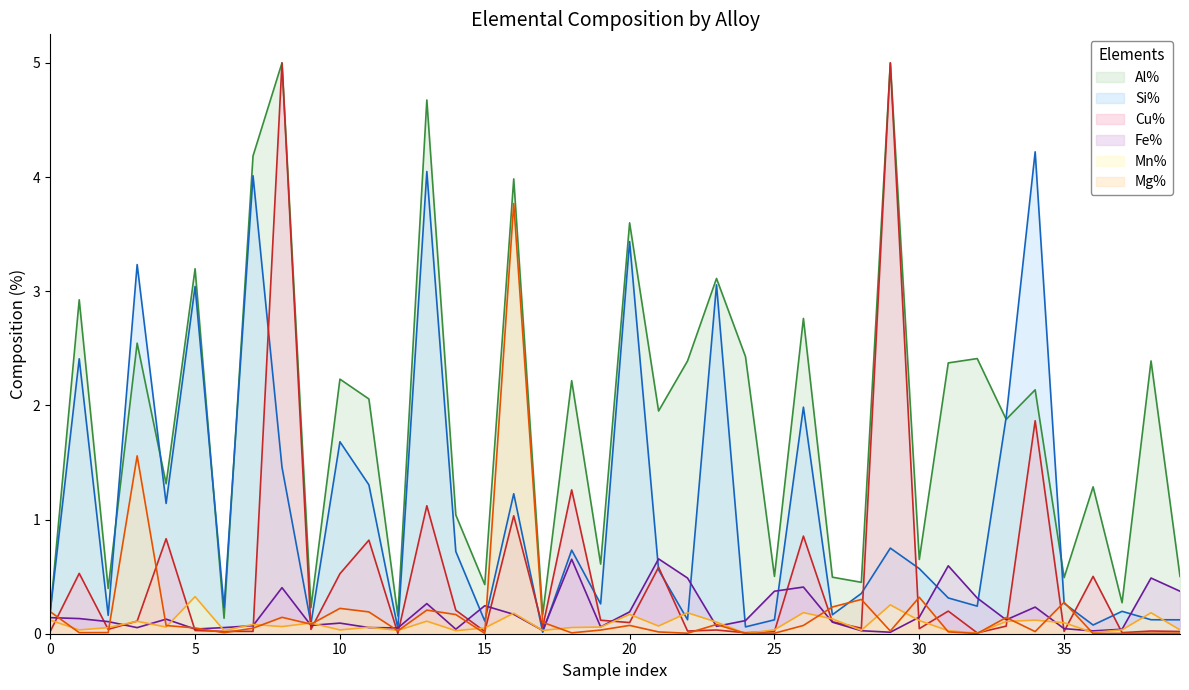

Reading left to right, list all the values displayed in this chart.

Al%: 0.2	2.9	0.4	2.5	1.3	3.2	0.1	4.2	5.0	0.2	2.2	2.1	0.2	4.7	1.0	0.4	4.0	0.2	2.2	0.6	3.6	2.0	2.4	3.1	2.4	0.5	2.8	0.5	0.5	5.0	0.7	2.4	2.4	1.9	2.1	0.5	1.3	0.3	2.4	0.5
Si%: 0.2	2.4	0.2	3.2	1.1	3.0	0.2	4.0	1.5	0.1	1.7	1.3	0.0	4.0	0.7	0.1	1.2	0.0	0.7	0.3	3.4	0.6	0.1	3.1	0.1	0.1	2.0	0.2	0.4	0.7	0.6	0.3	0.2	1.9	4.2	0.3	0.1	0.2	0.1	0.1
Cu%: 0.0	0.5	0.0	0.1	0.8	0.0	0.0	0.0	5.0	0.0	0.5	0.8	0.0	1.1	0.2	0.0	1.0	0.1	1.3	0.1	0.1	0.6	0.0	0.0	0.0	0.0	0.9	0.1	0.0	5.0	0.0	0.2	0.0	0.1	1.9	0.0	0.5	0.0	0.0	0.0
Fe%: 0.1	0.1	0.1	0.1	0.1	0.0	0.1	0.1	0.4	0.1	0.1	0.1	0.1	0.3	0.0	0.2	0.2	0.0	0.7	0.1	0.2	0.7	0.5	0.1	0.1	0.4	0.4	0.1	0.0	0.0	0.1	0.6	0.3	0.1	0.2	0.0	0.0	0.0	0.5	0.4
Mn%: 0.1	0.0	0.1	0.1	0.1	0.3	0.0	0.1	0.1	0.1	0.0	0.1	0.0	0.1	0.0	0.1	0.2	0.0	0.1	0.1	0.2	0.1	0.2	0.1	0.0	0.0	0.2	0.1	0.0	0.3	0.1	0.0	0.0	0.1	0.1	0.1	0.0	0.0	0.2	0.0
Mg%: 0.2	0.0	0.0	1.6	0.1	0.1	0.0	0.0	0.1	0.1	0.2	0.2	0.0	0.2	0.2	0.0	3.8	0.1	0.0	0.0	0.1	0.0	0.0	0.1	0.0	0.0	0.1	0.2	0.3	0.0	0.3	0.0	0.0	0.1	0.0	0.3	0.0	0.0	0.0	0.0